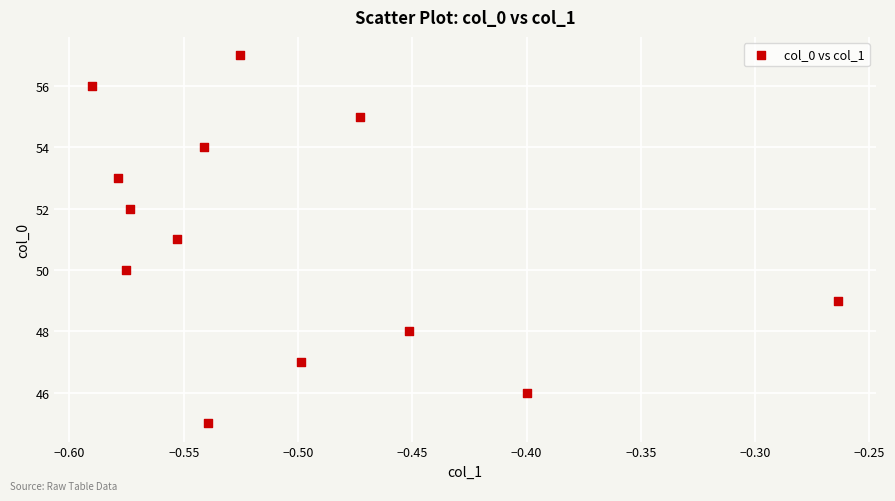

What is the range of Y values (max minus min)?

12